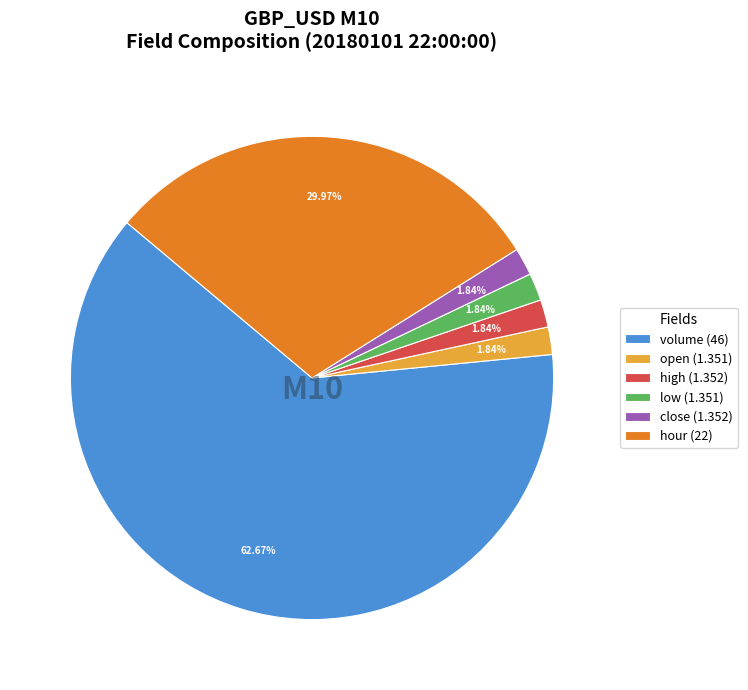

How many segments does this pie chart have?

6